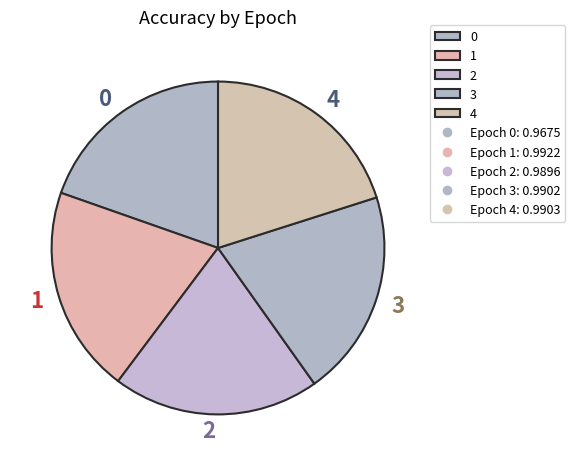

Combined, do 3 and 2 account for over 50%?

No